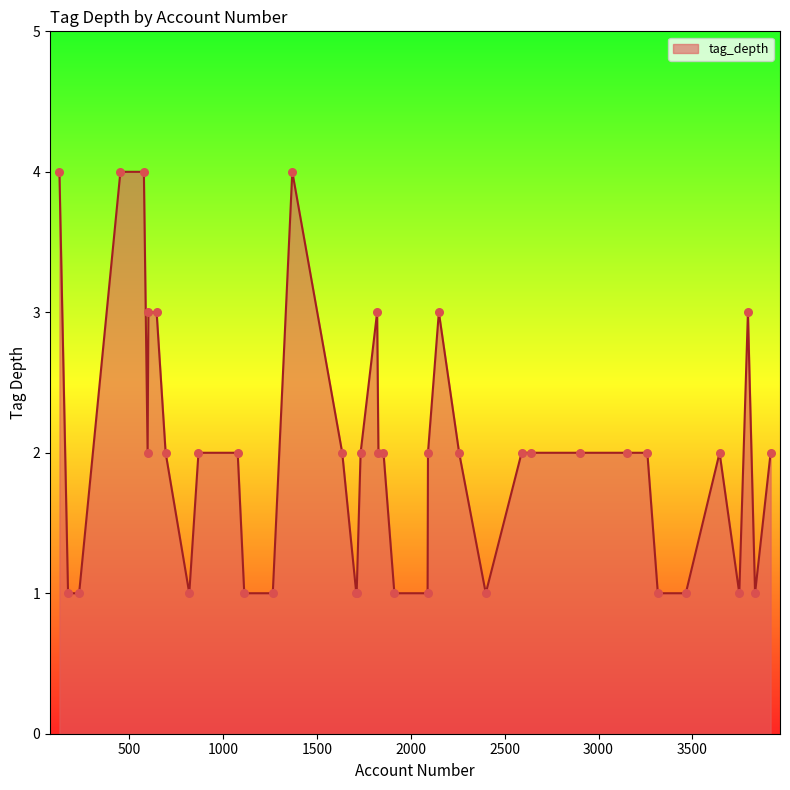

What is the difference between the maximum and minimum values?

3